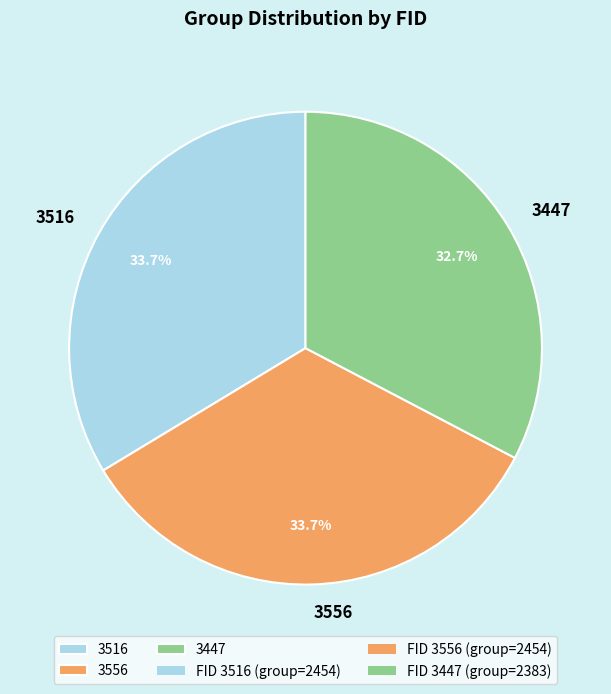

Is there a majority slice in this chart?

No